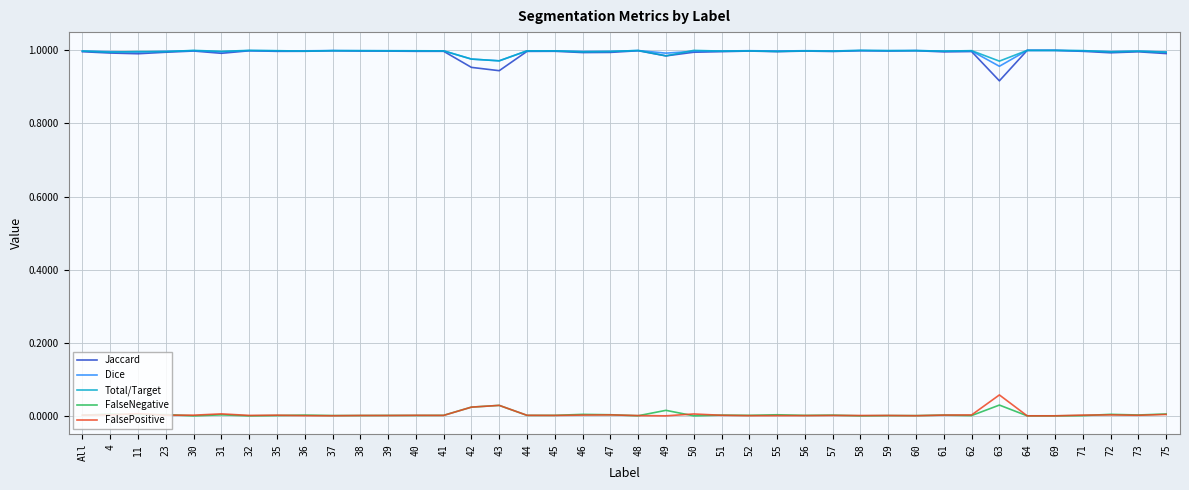

Does the chart have visible grid lines?

Yes